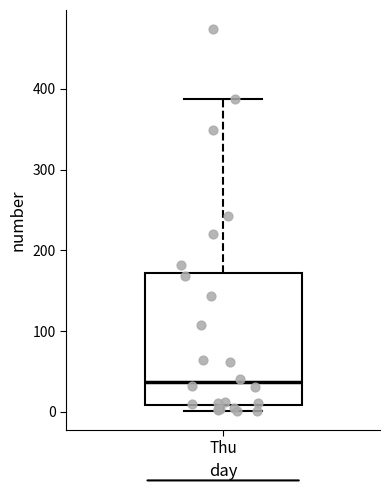

Read this box plot against the y-axis: the position of the median line, the range covered by the box, and the ends of both whiskers. The values are not printed on the chart, so give them approximately, as read against the axis.

median 40, box 10 to 170, whiskers 0 to 390